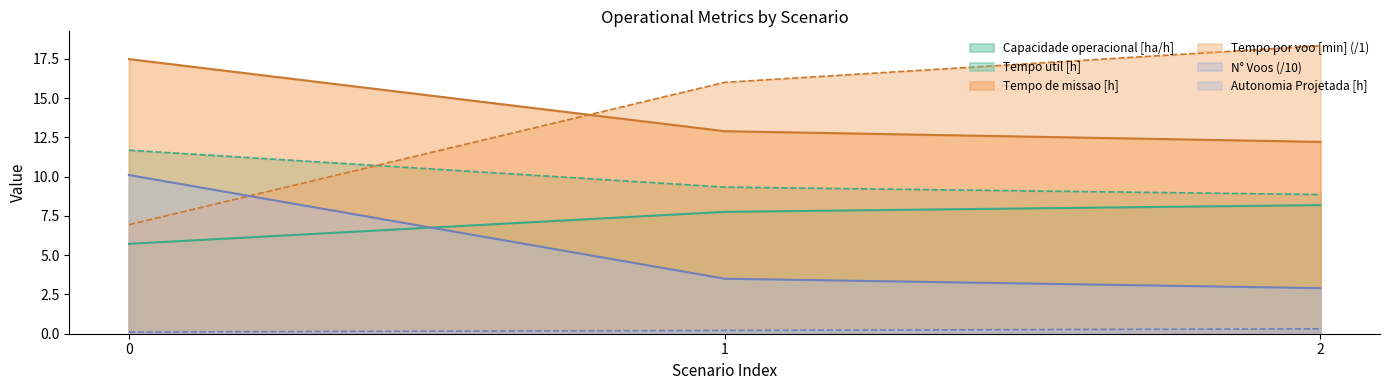

At 1, list the series in order from smallest to largest.

Autonomia Projetada [h], N° Voos (/10), Capacidade operacional [ha/h], Tempo util [h], Tempo de missao [h], Tempo por voo [min] (/1)